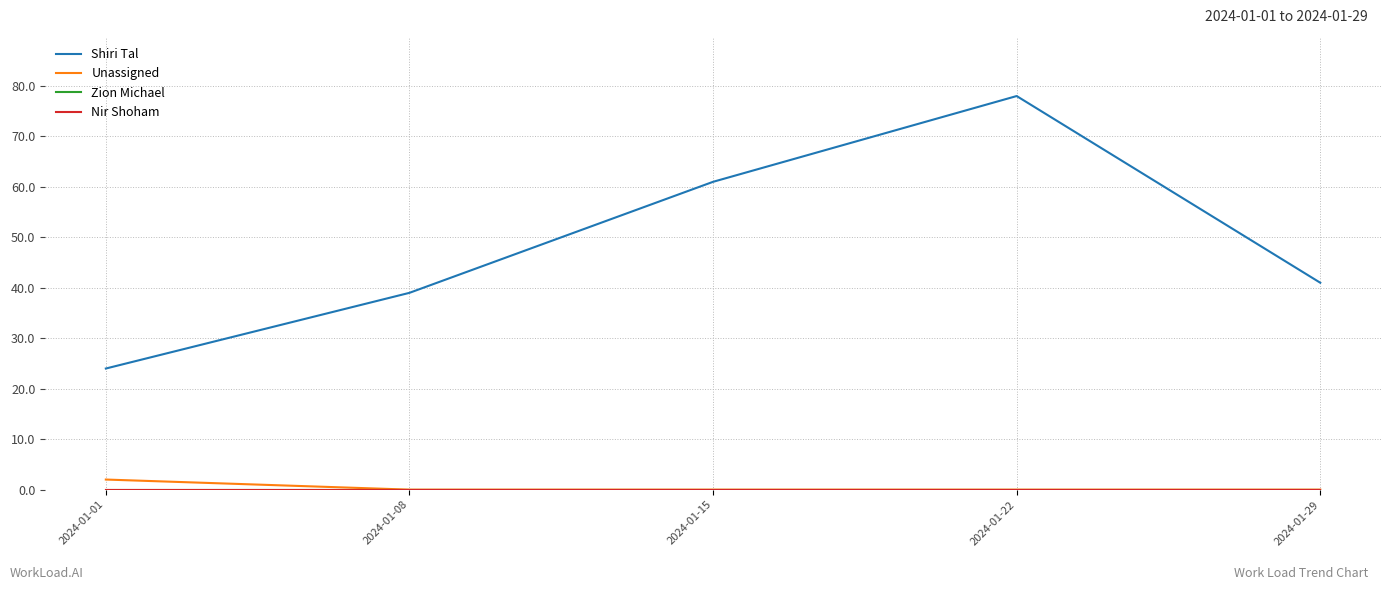

Reading left to right, transcribe all the data shown in this chart.

Shiri Tal: 2024-01-01=24	2024-01-08=39	2024-01-15=61	2024-01-22=78	2024-01-29=41
Unassigned: 2024-01-01=2	2024-01-08=0	2024-01-15=0	2024-01-22=0	2024-01-29=0
Zion Michael: 2024-01-01=0	2024-01-08=0	2024-01-15=0	2024-01-22=0	2024-01-29=0
Nir Shoham: 2024-01-01=0	2024-01-08=0	2024-01-15=0	2024-01-22=0	2024-01-29=0